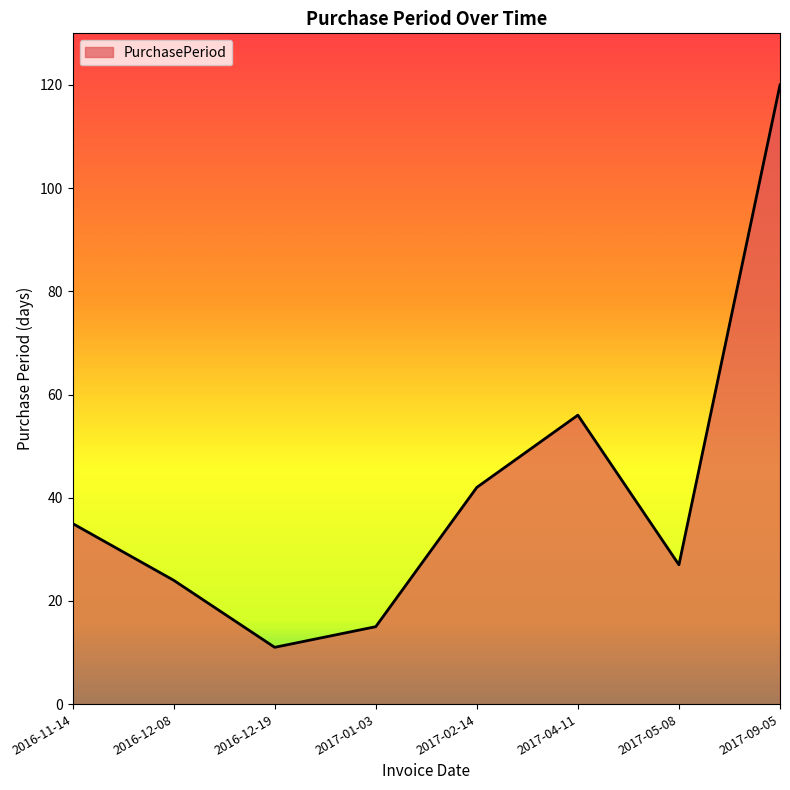

What position from the right is 2016-12-19?

6